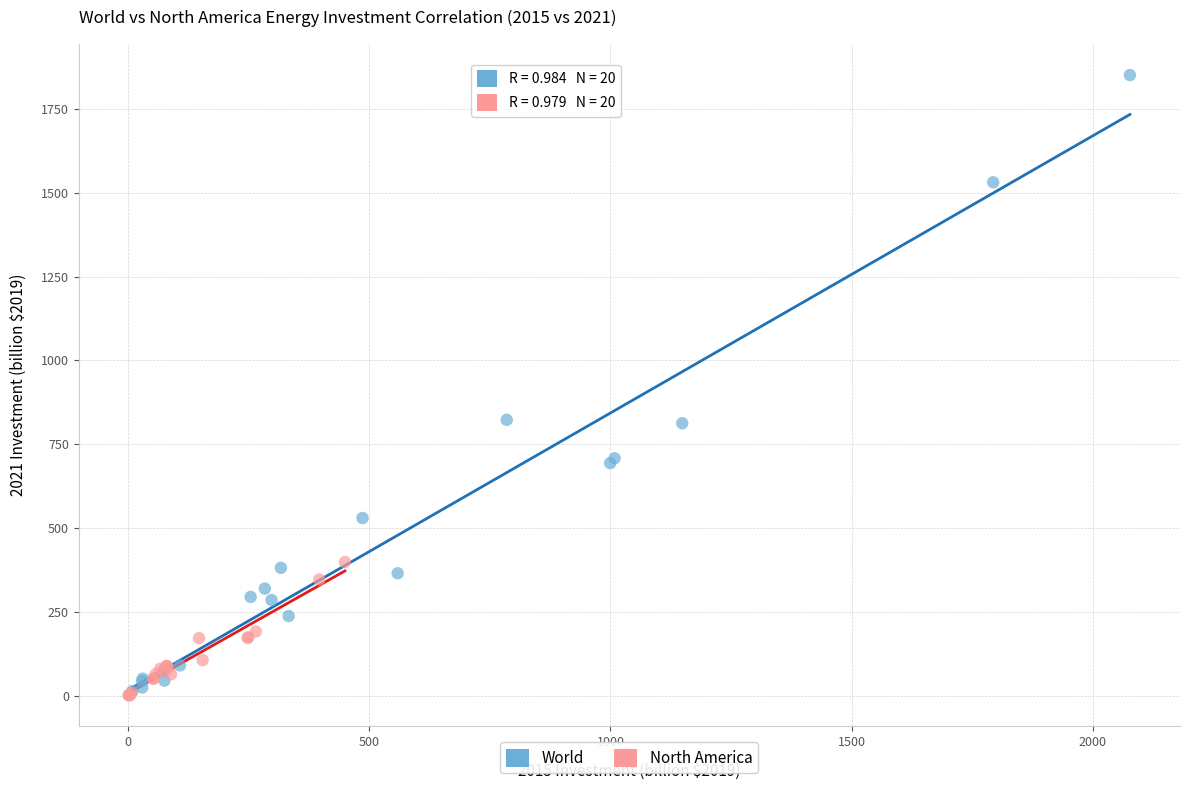

Which series has the widest spread of Y values?

World